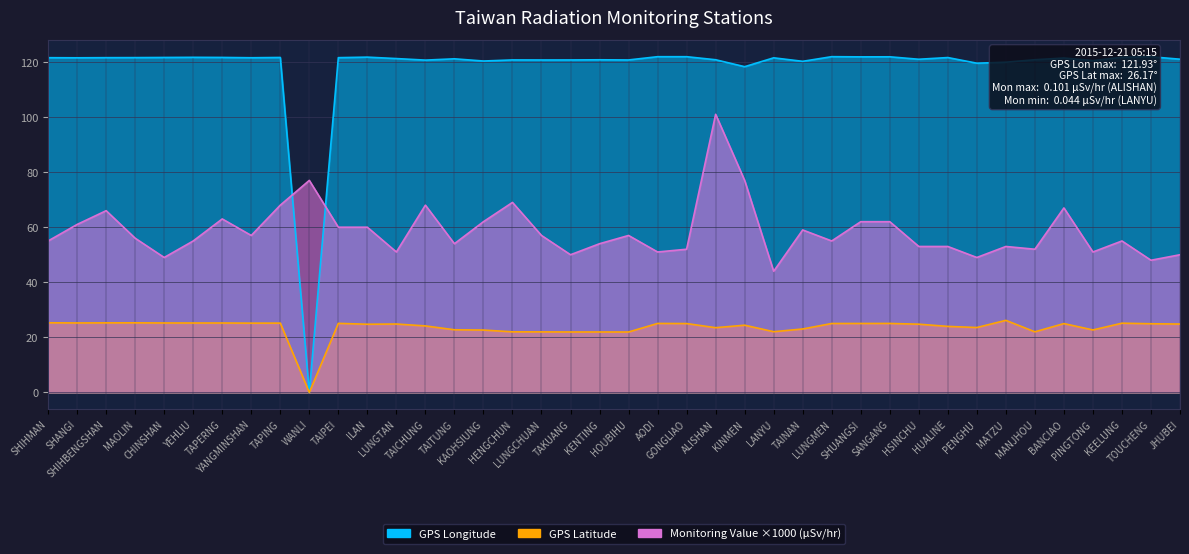

Where is the first local minimum for GPS Latitude?

SHANGI